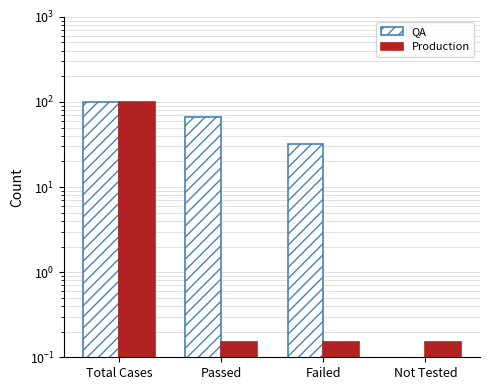

At which label does QA first exceed 67?

Total Cases